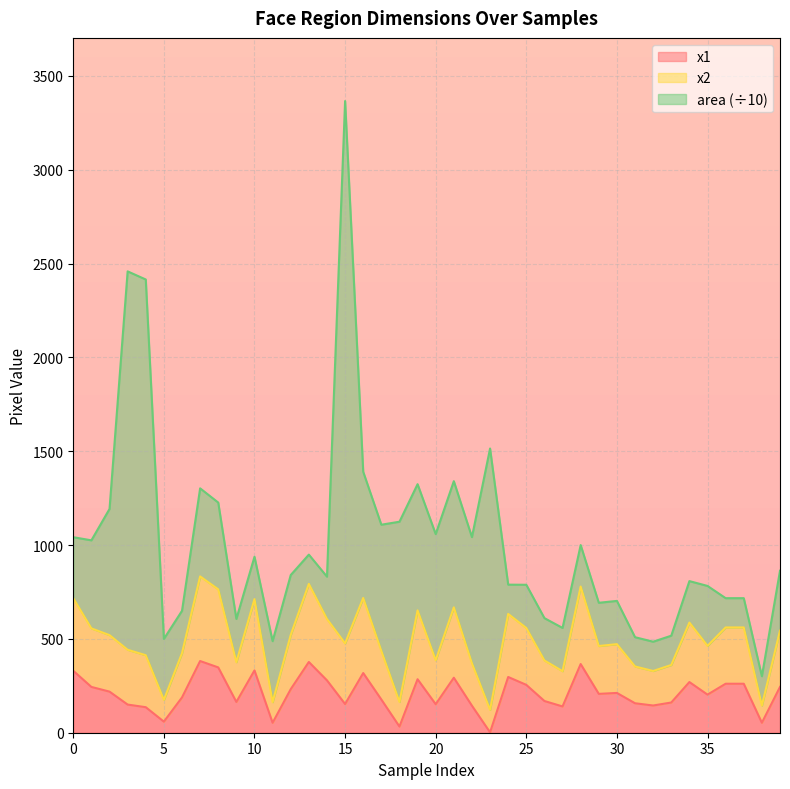

At which category is the sum across all series the highest?

15